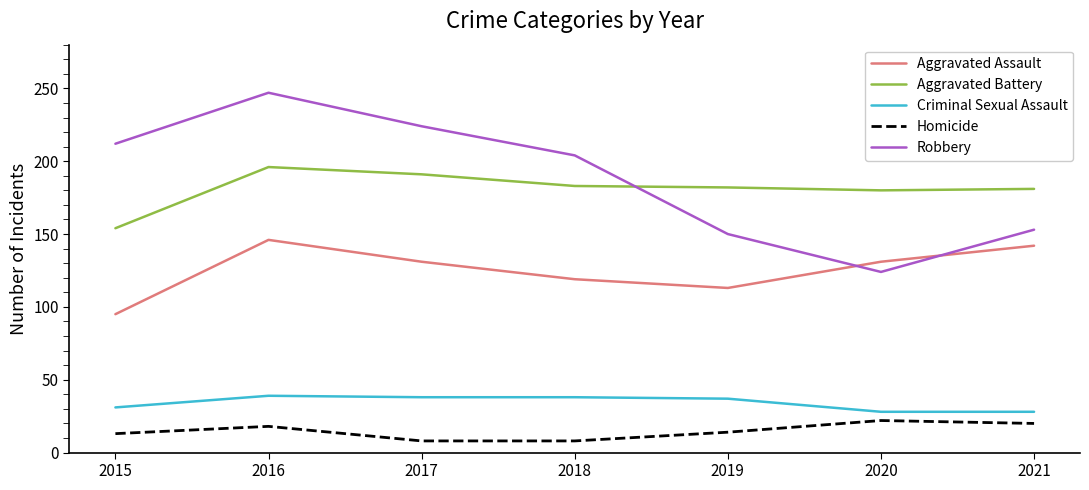

The Aggravated Battery series shows 52 at 2021. True or false?

False